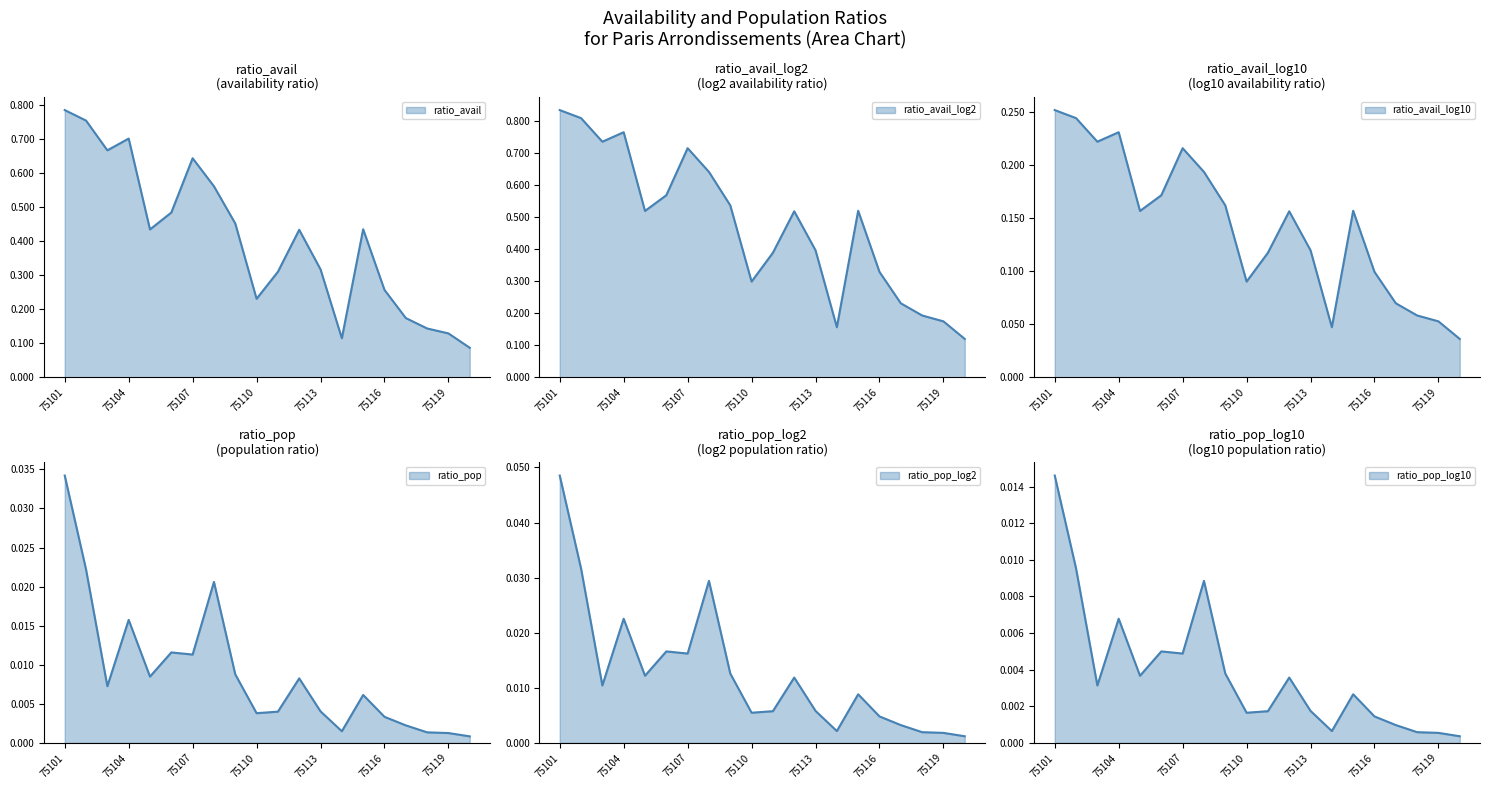

Is the value of ratio_avail_log2 at 75109 greater than the value of ratio_avail at 75104?

No